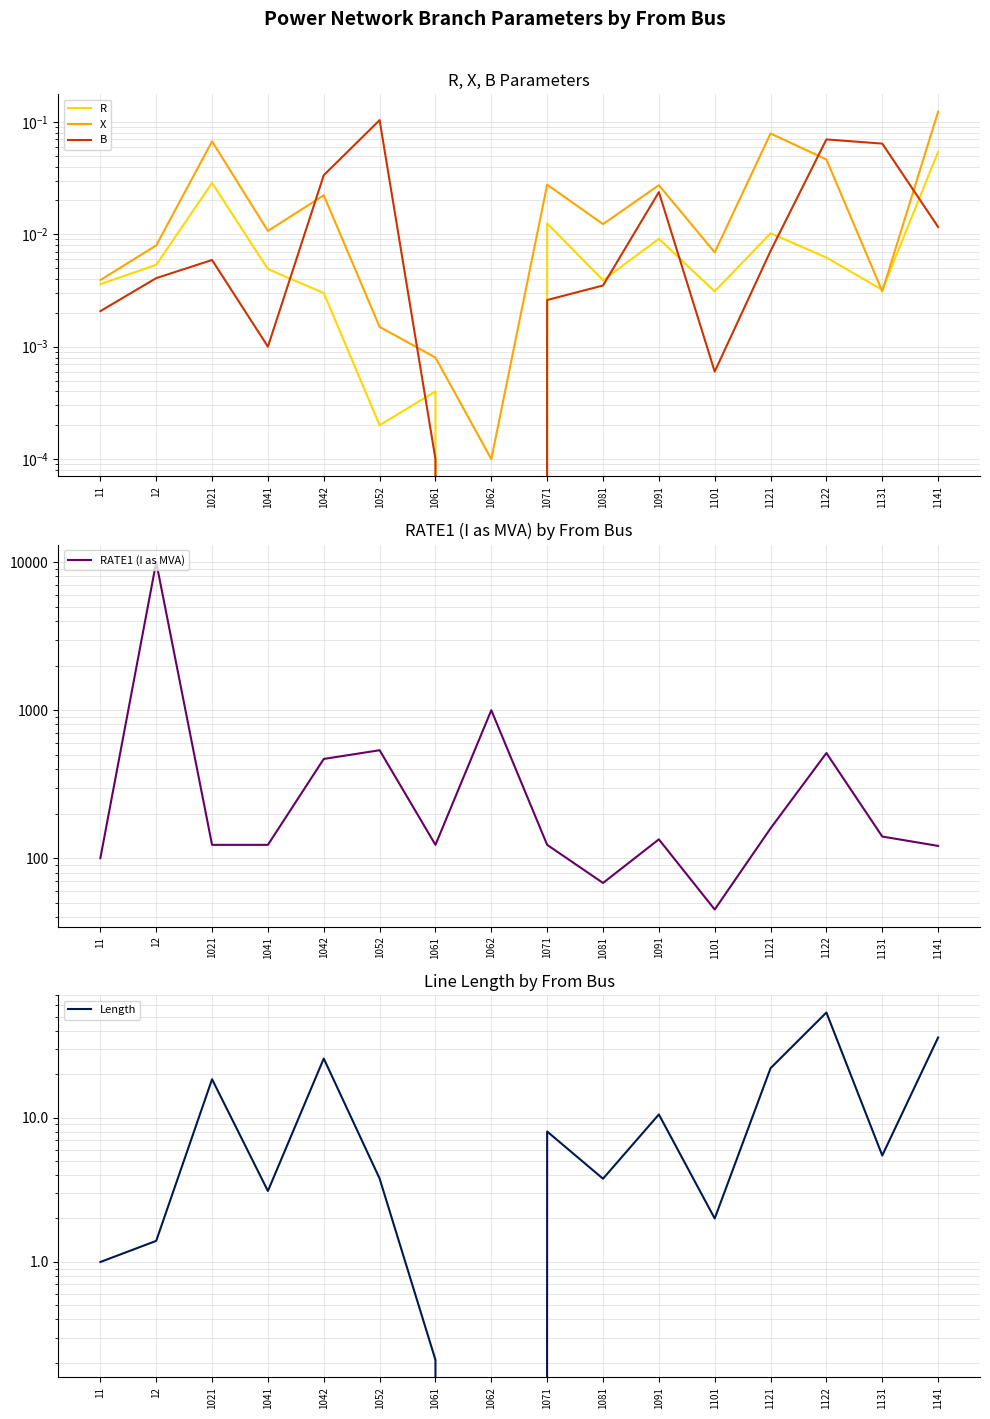

Where is X nearest to the value 0?

1062